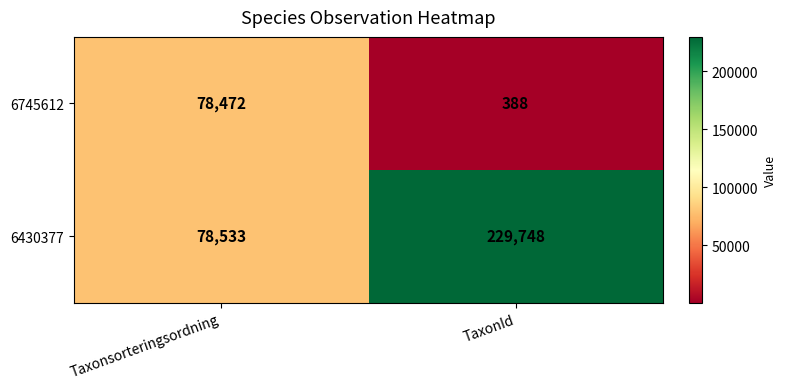

At which category is the sum across all series the highest?

TaxonId